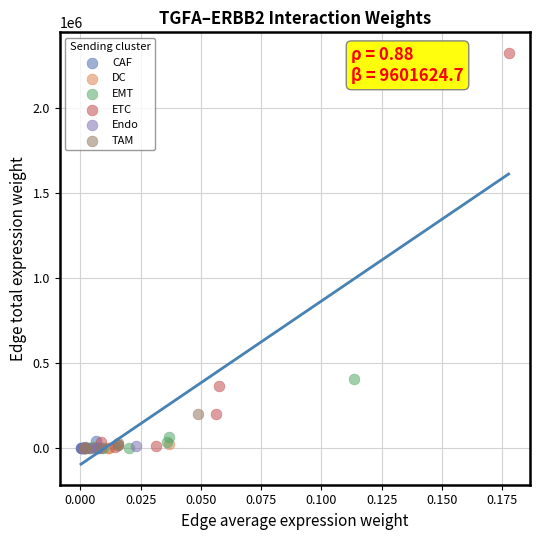

What are all the series names shown in the legend?

CAF, DC, EMT, ETC, Endo, TAM